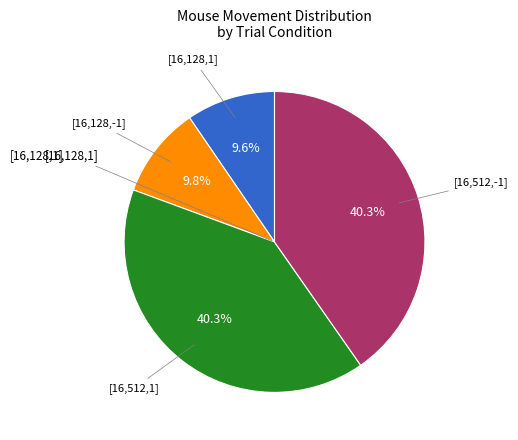

Count the number of slices in the pie.

4